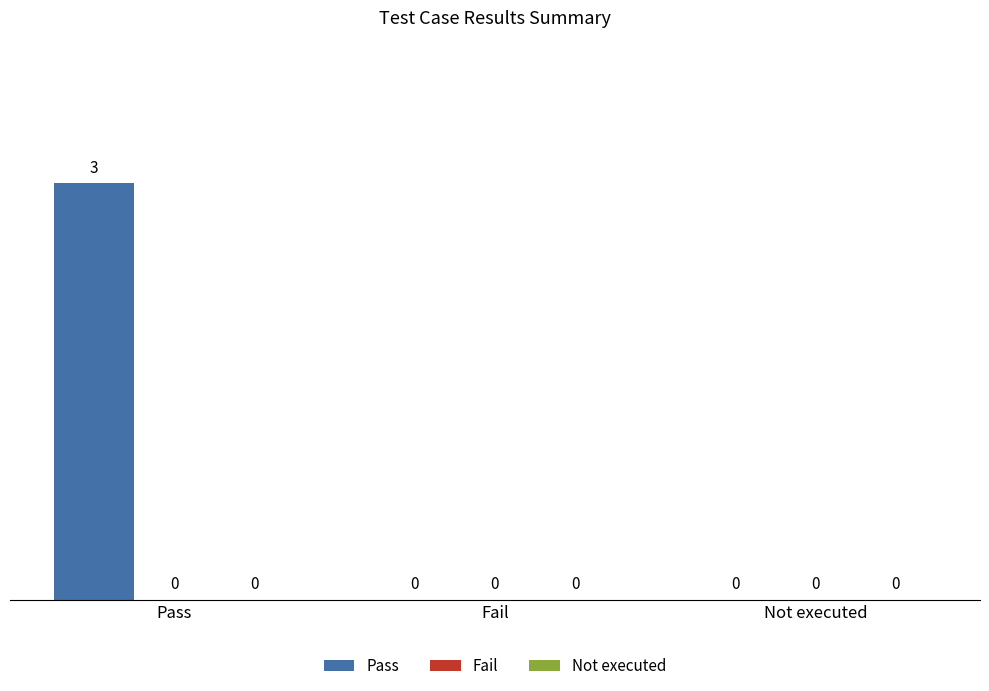

At which category does the chart reach its peak across all series?

Pass